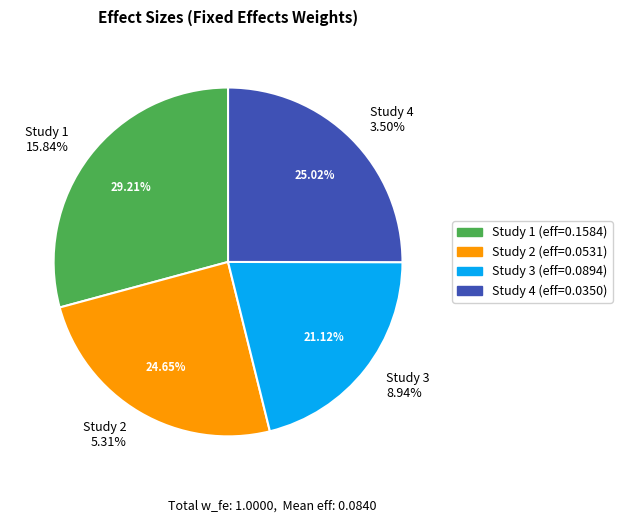

To the nearest percent, what is the difference between the 0.1248631911385833 and 0.1147137996968436 slice percentages?

5%